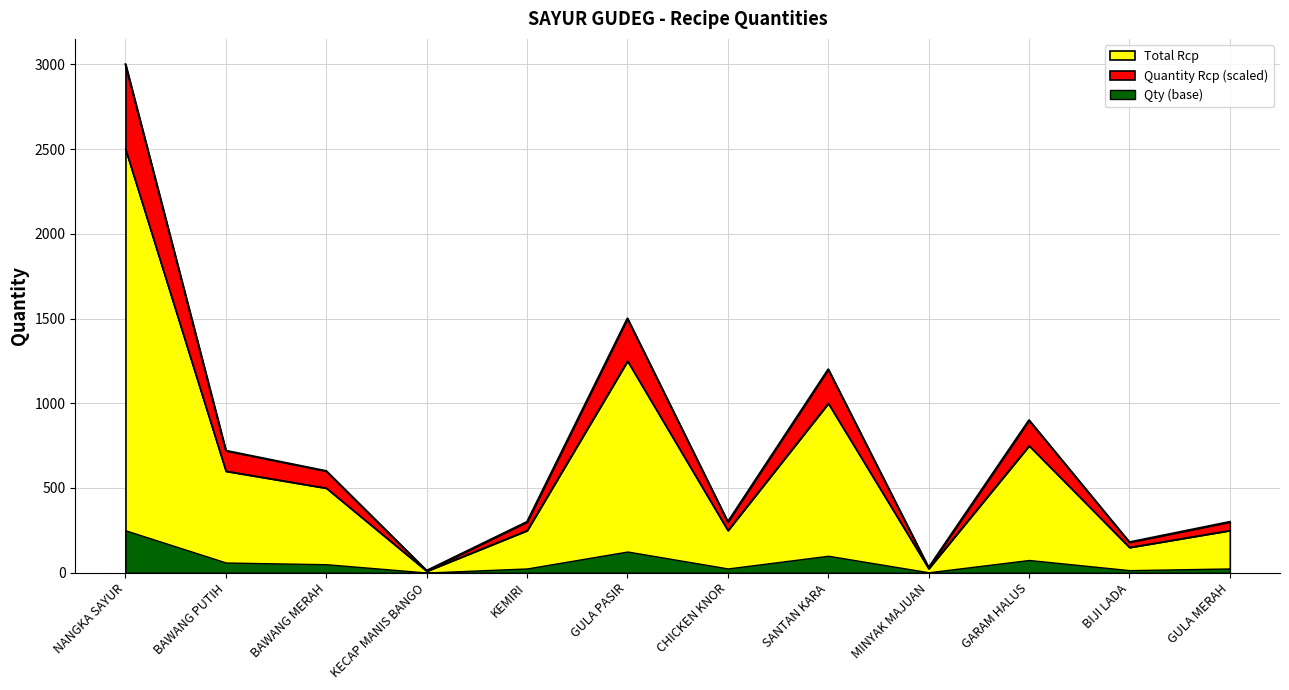

True or false: Total Rcp and Quantity Rcp intersect in this chart.

False